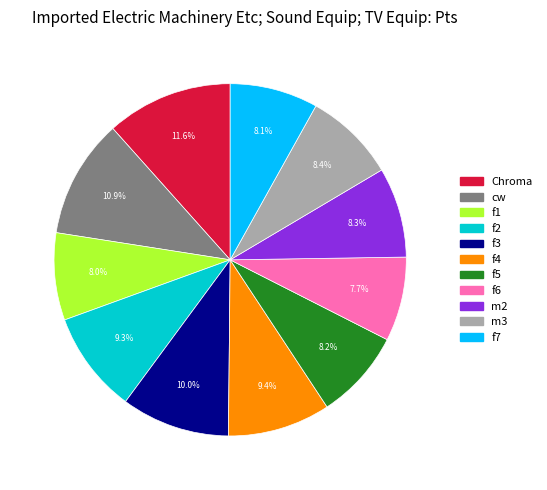

Which category has the biggest portion of the pie?

Chroma